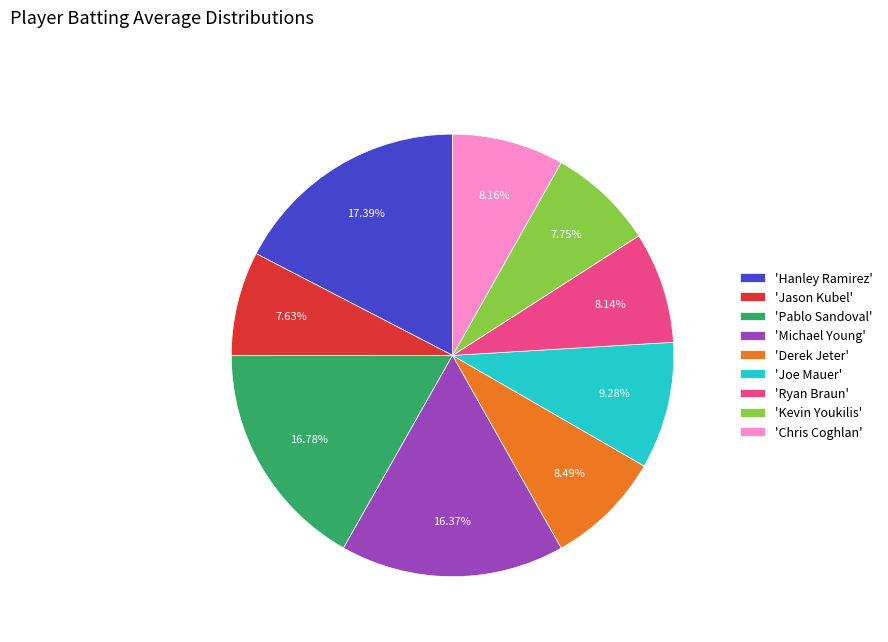

To the nearest percent, what is the difference between the largest and smallest slice percentages?

10%